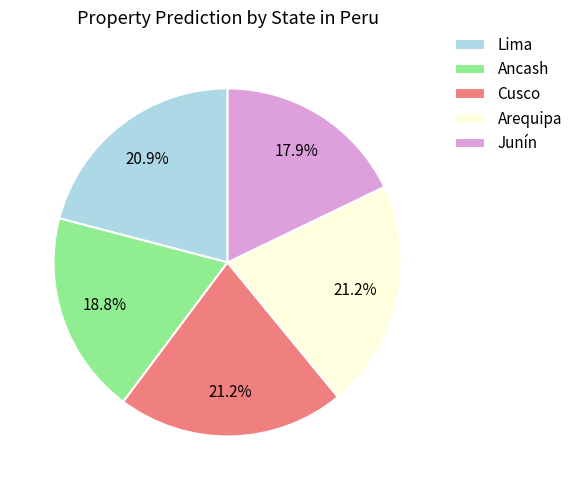

Combined, what portion of the pie is Lima and Arequipa?

42.1%